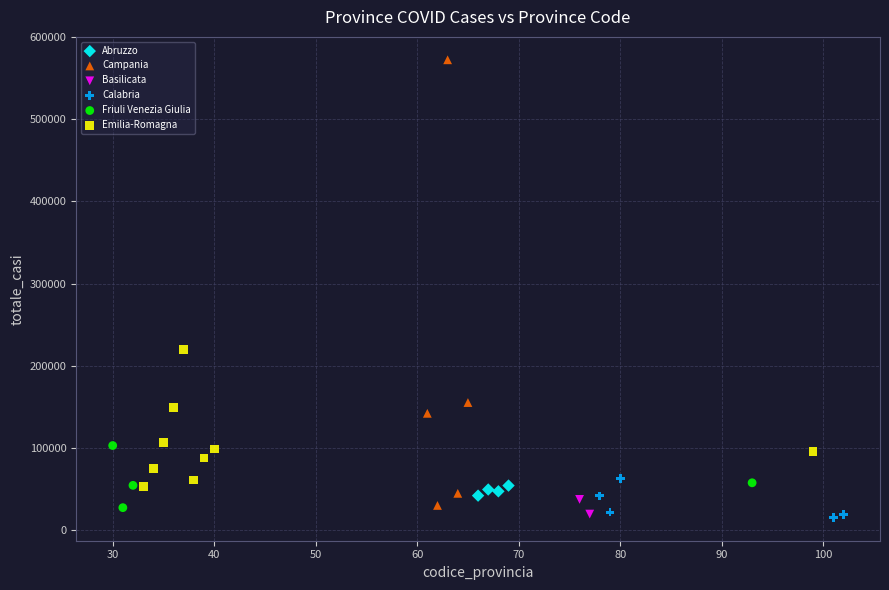

What are all the series names shown in the legend?

Abruzzo, Campania, Basilicata, Calabria, Friuli Venezia Giulia, Emilia-Romagna